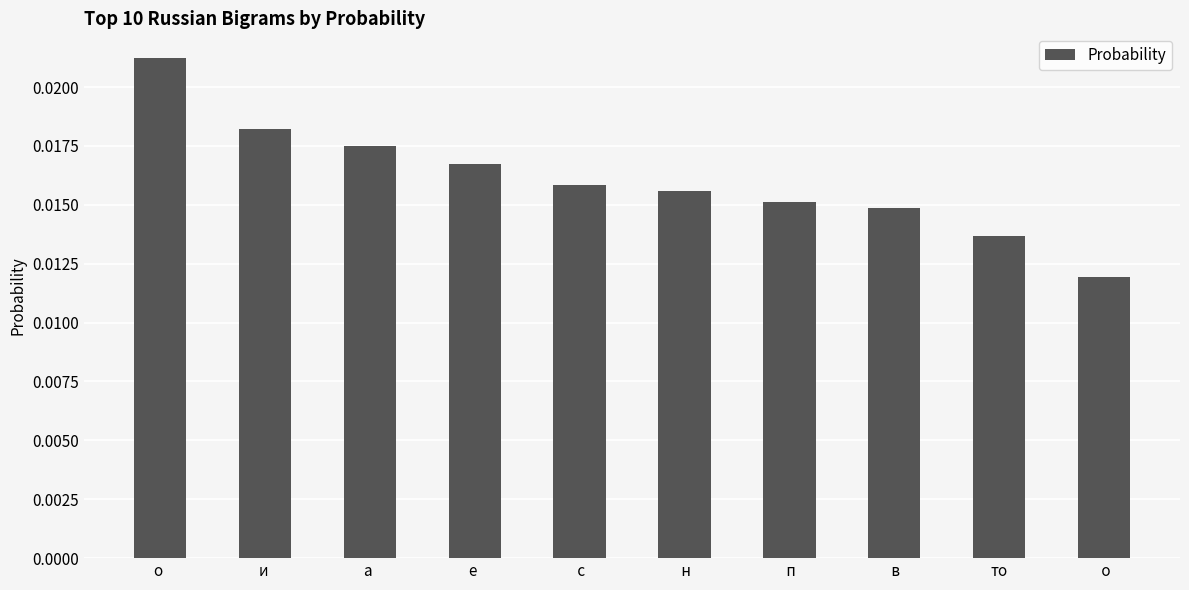

How many categories are shown in the chart?

10